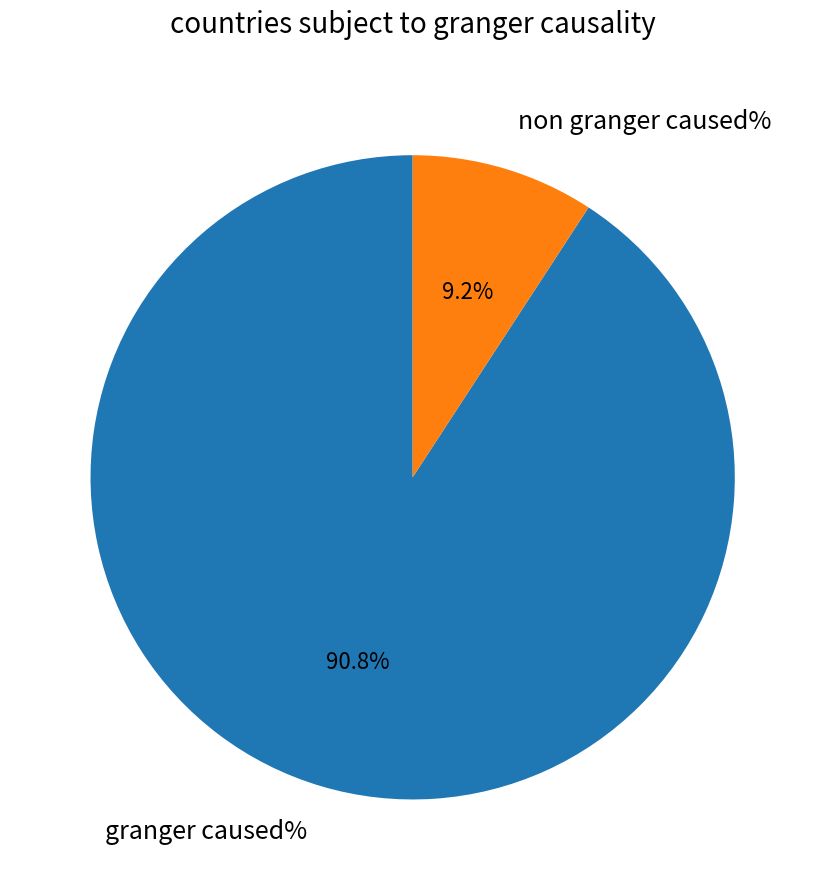

Is there any slice that represents more than half of the pie?

Yes